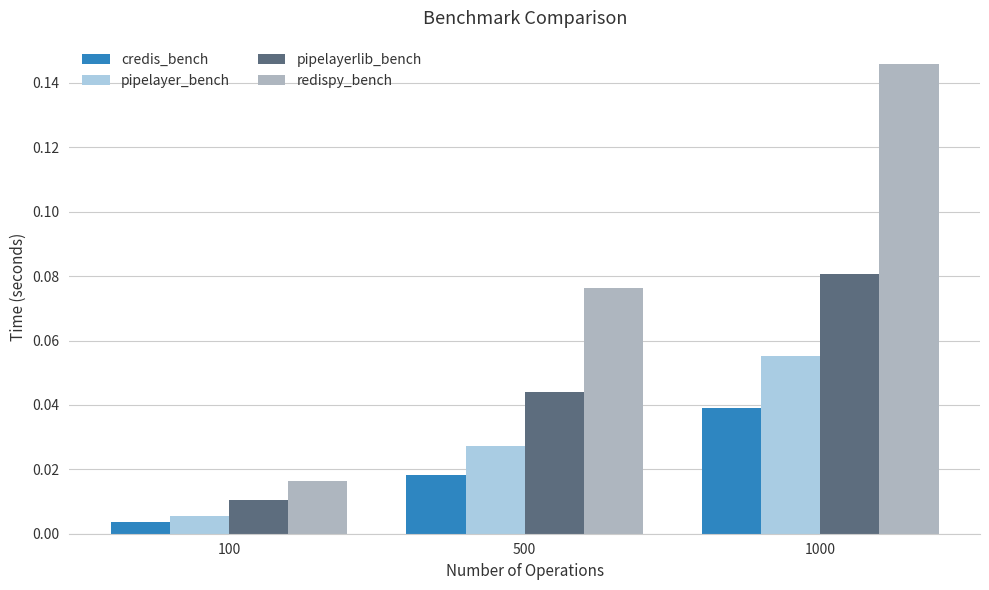

At which category is the sum across all series the highest?

1000